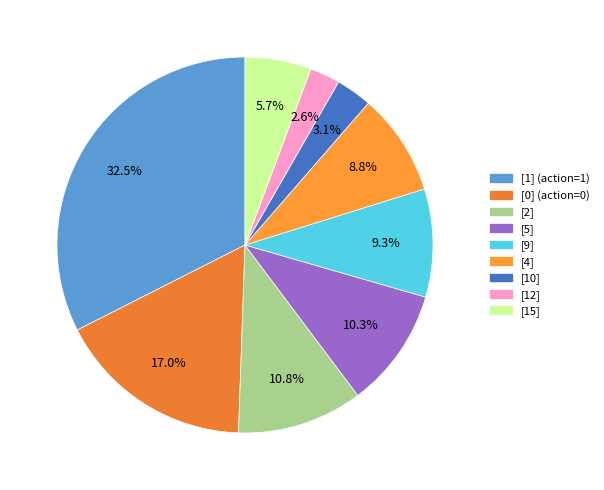

True or false: [10] accounts for 10% of the total.

False